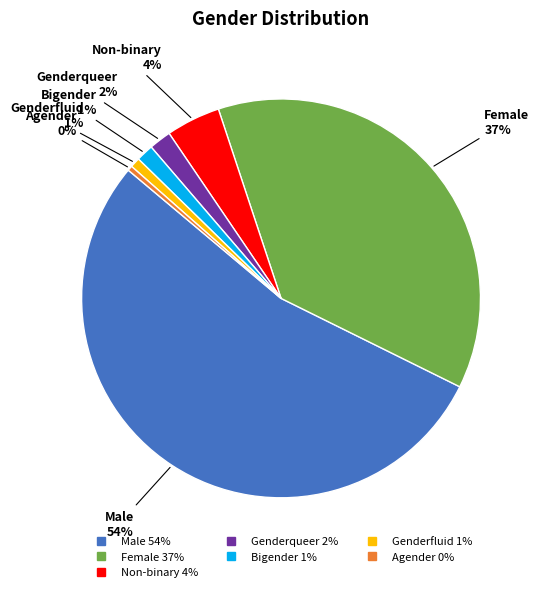

To the nearest percent, what is the combined percentage of Agender and Genderqueer?

2%